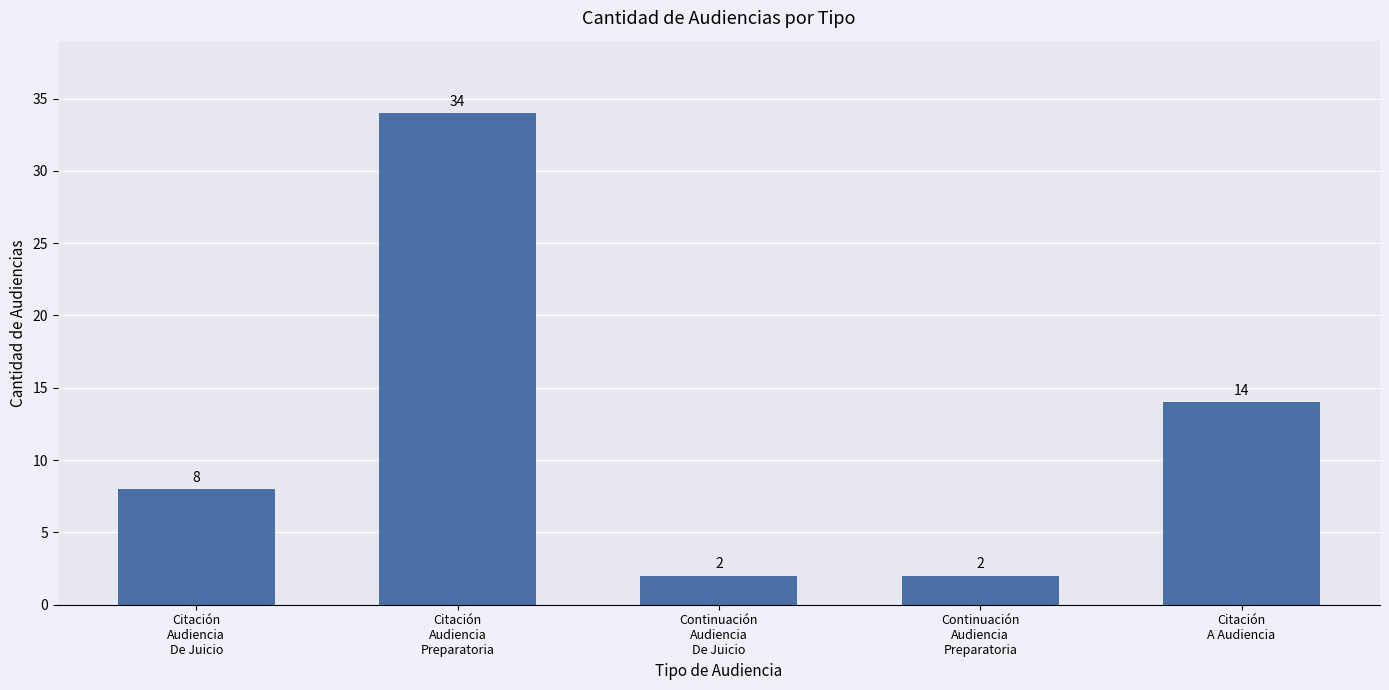

Count the number of categories in the chart.

5